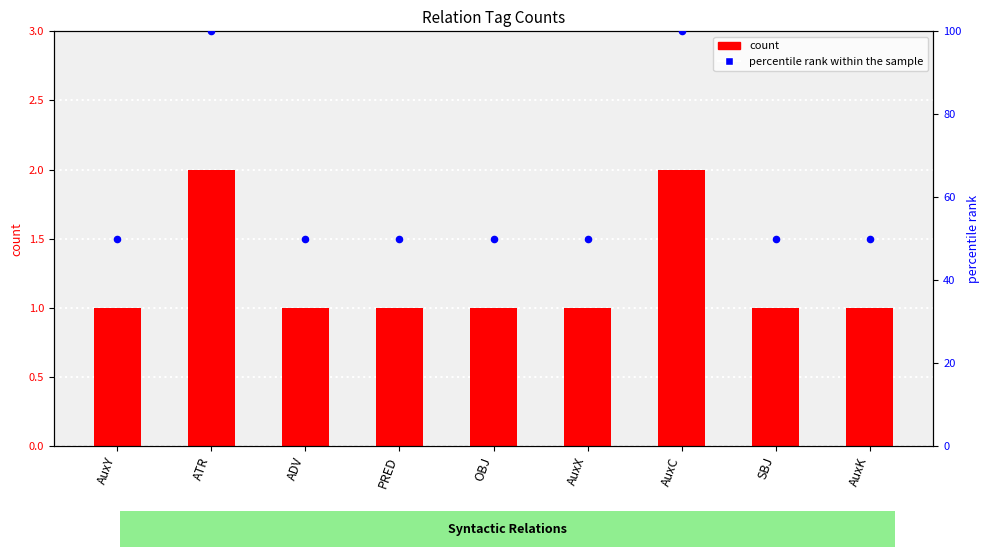

At how many categories does at least one series exceed 61?

2